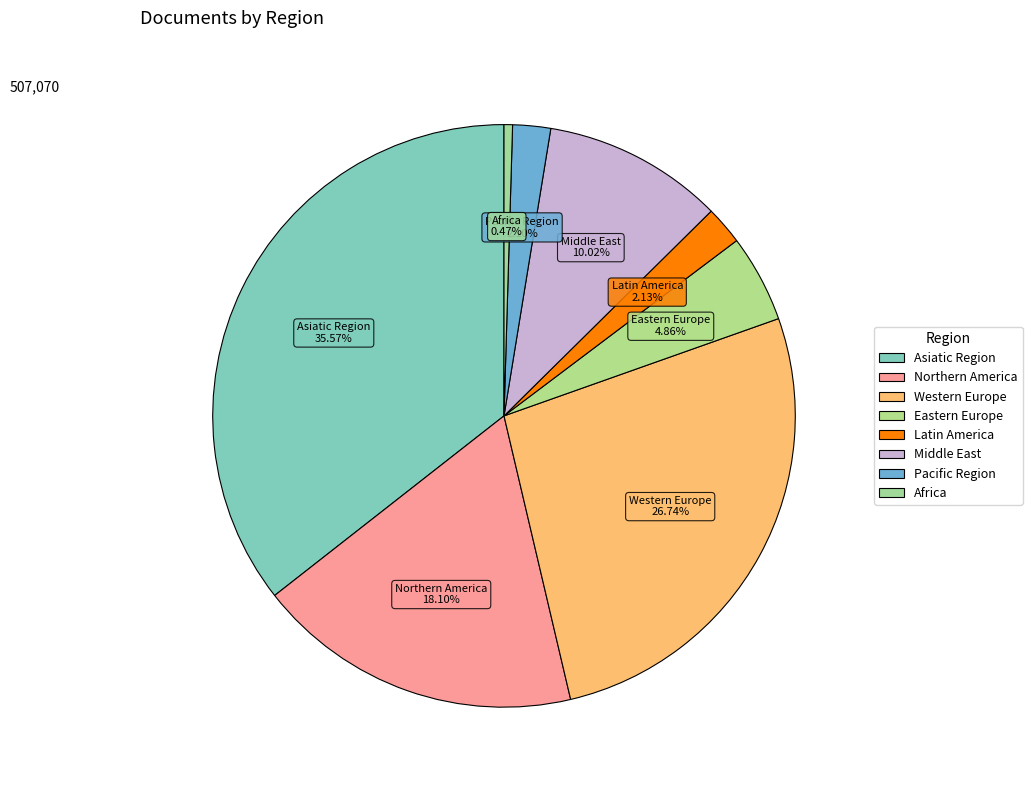

Is it true that Asiatic Region is 35% of the pie?

True